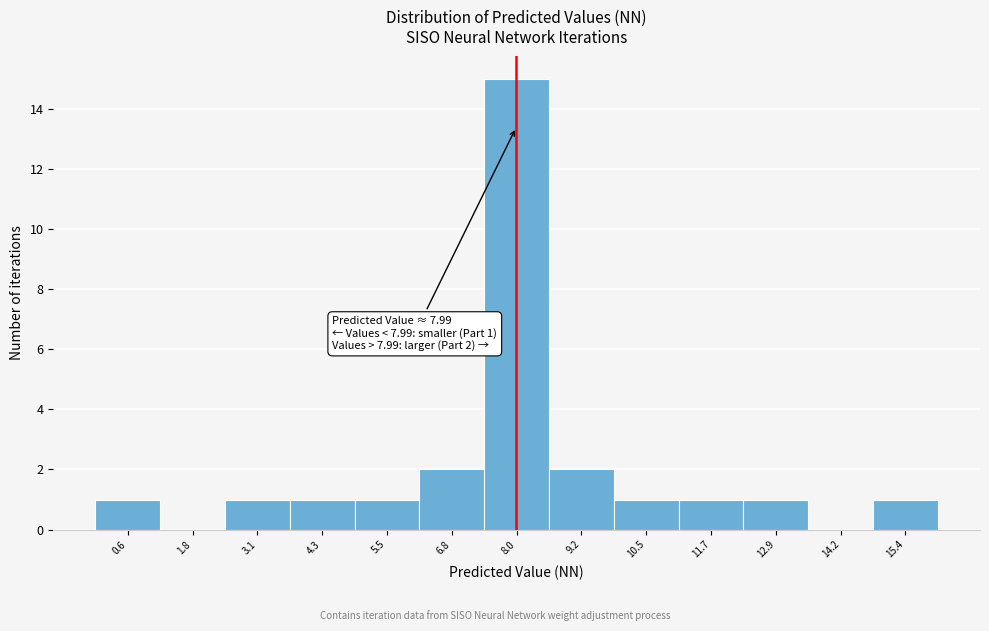

Over which range of the x-axis is the bar tallest?

7.4 to 8.6